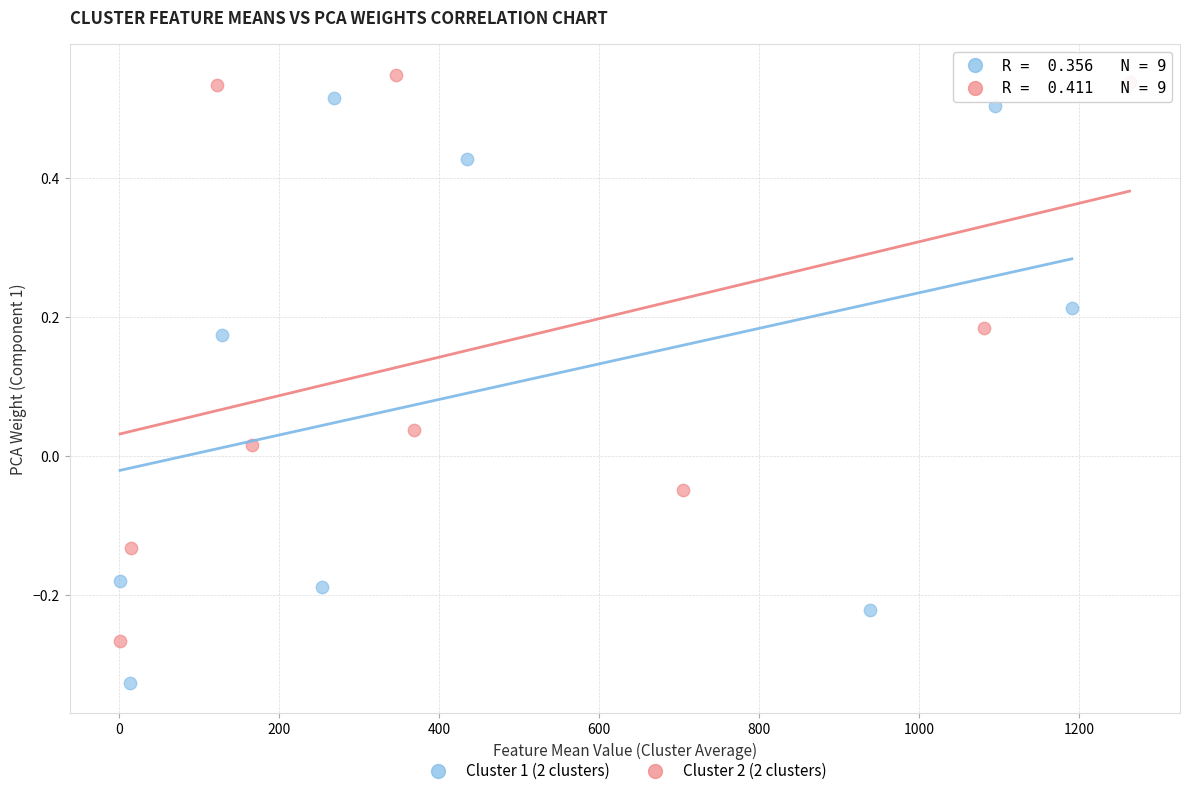

Which series contains the lowest Y value?

Cluster 1 (2 clusters)